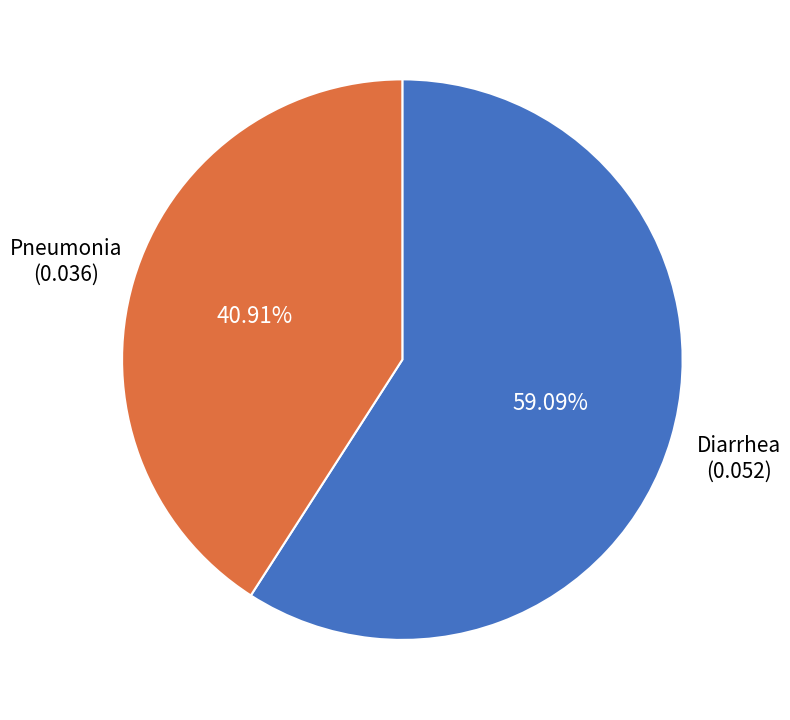

Does any single category account for the majority?

Yes